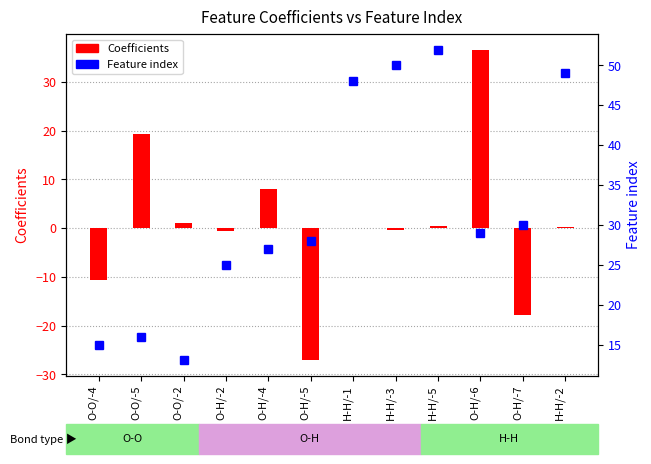

What is the label of the 11th bar from the right?

O-O/-5